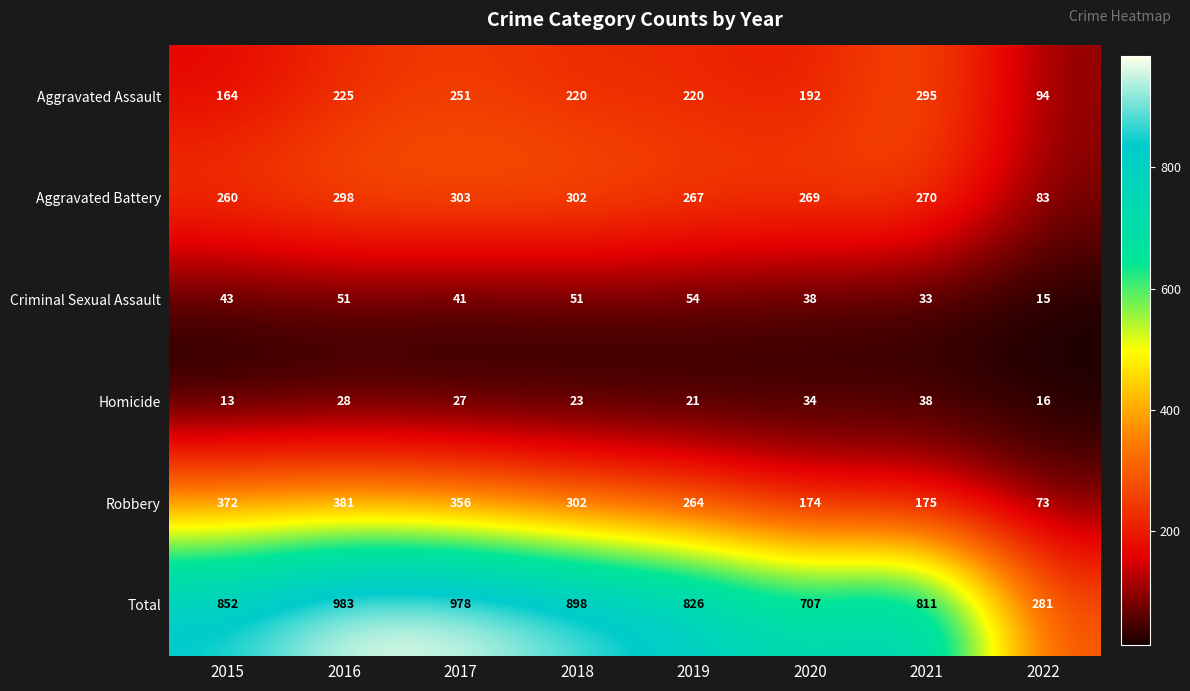

Between 2015 and 2019, which series saw the biggest shift?

Robbery